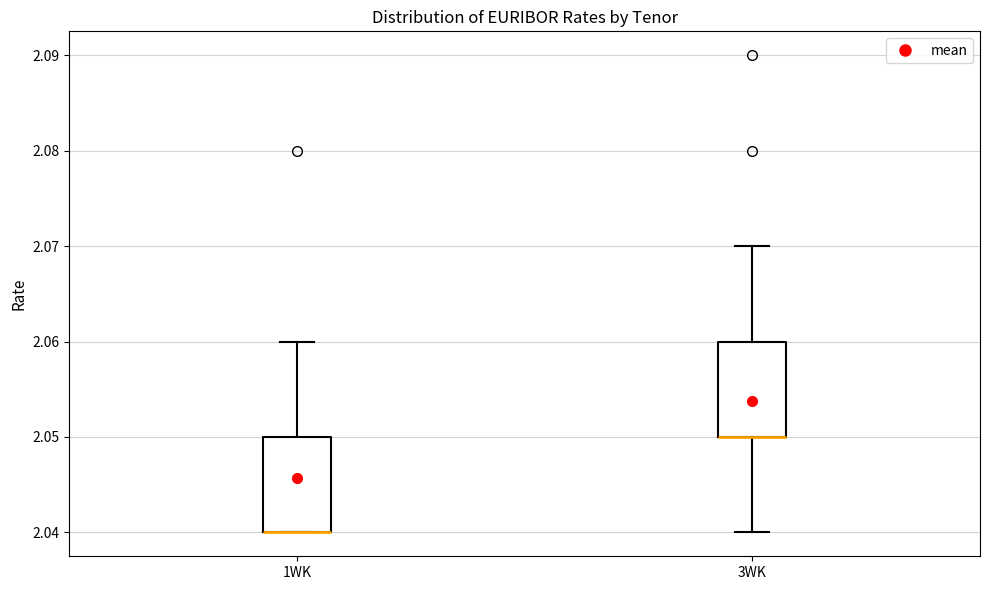

Where is the lower edge of the box for 3WK on the y-axis? The values are not printed on the chart, so give them approximately, as read against the axis.

2.05